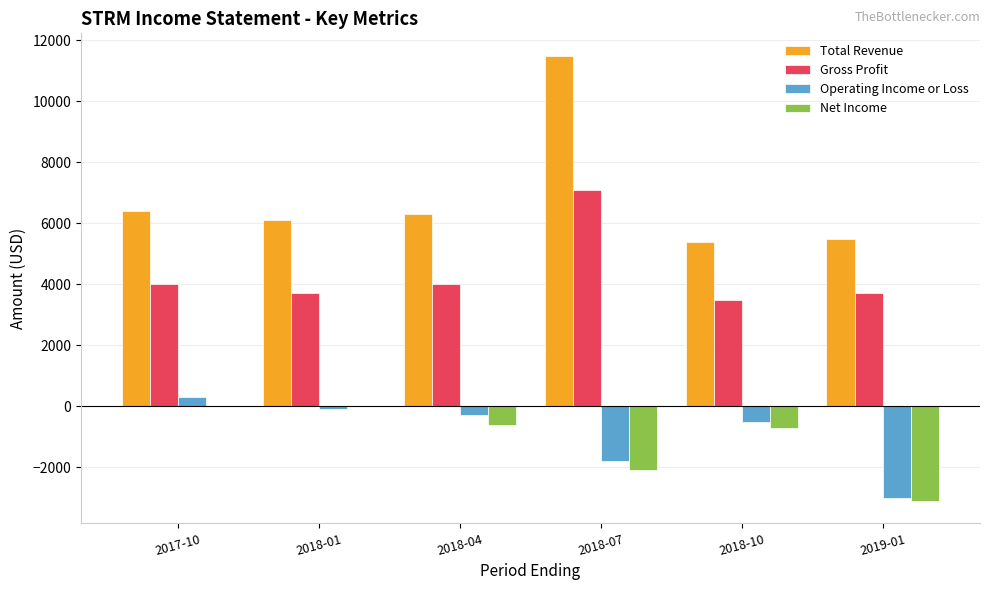

Which category has the highest value in the Total Revenue series?

2018-07